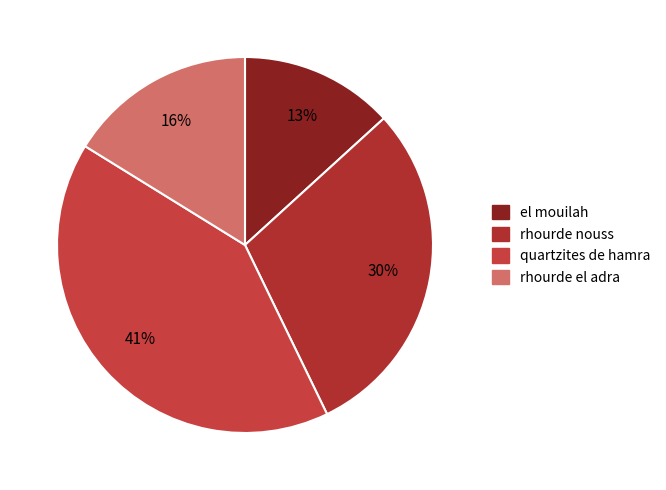

Combined, what portion of the pie is rhourde el adra and quartzites de hamra?

57.2%